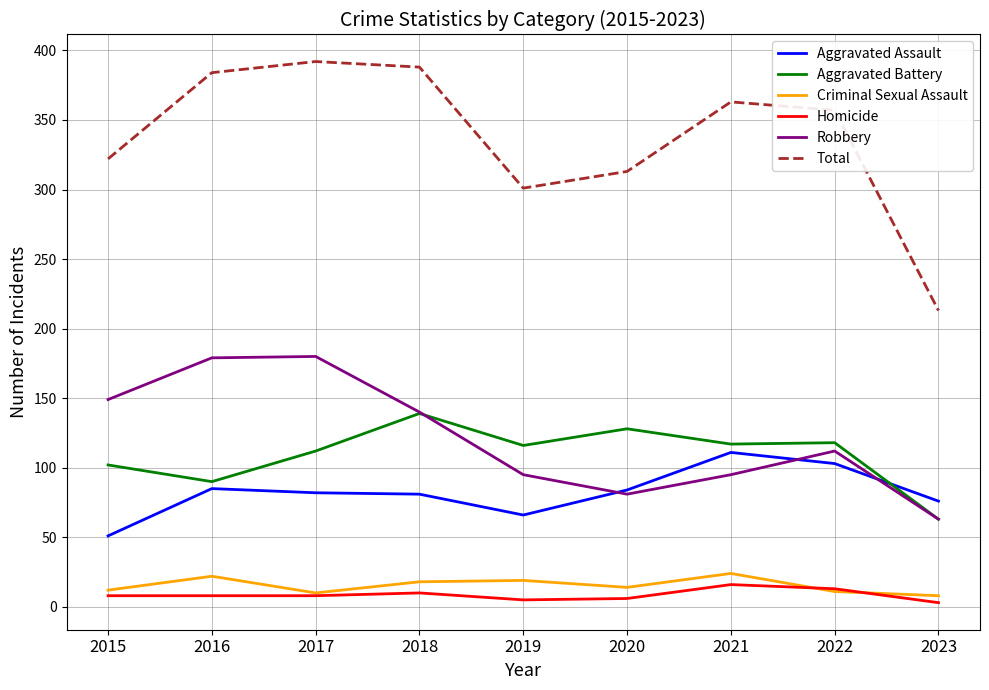

What is the difference between the second highest and second lowest values in the Aggravated Assault series?

37